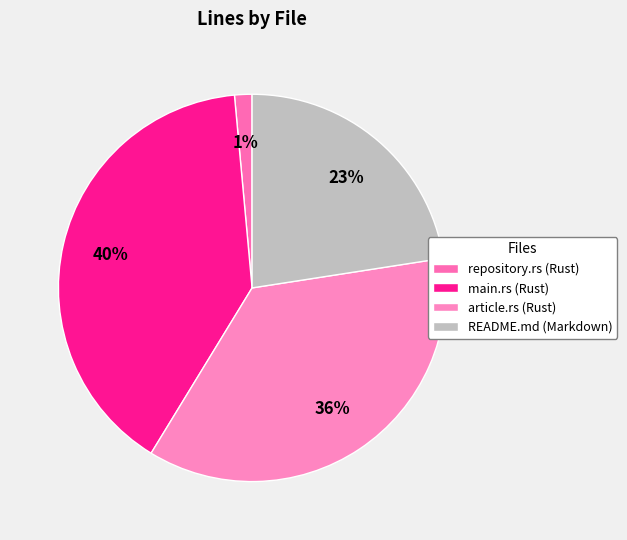

What is the largest slice in the pie chart?

main.rs (Rust)